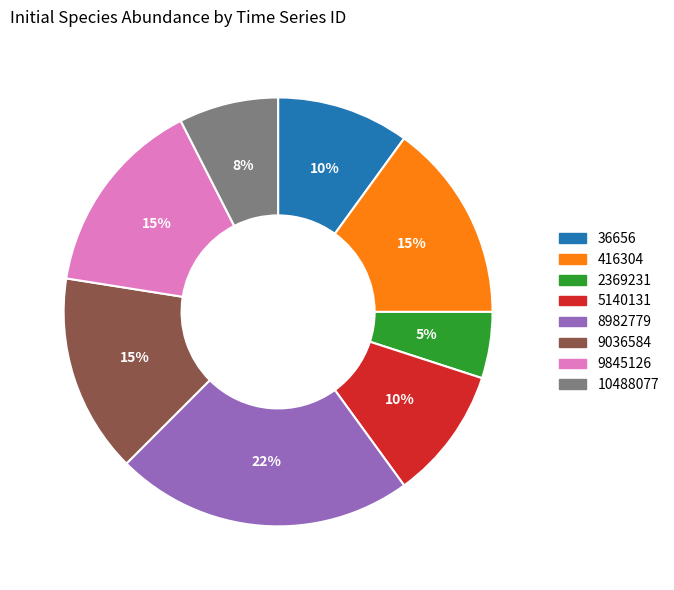

Which slice is the largest?

8982779